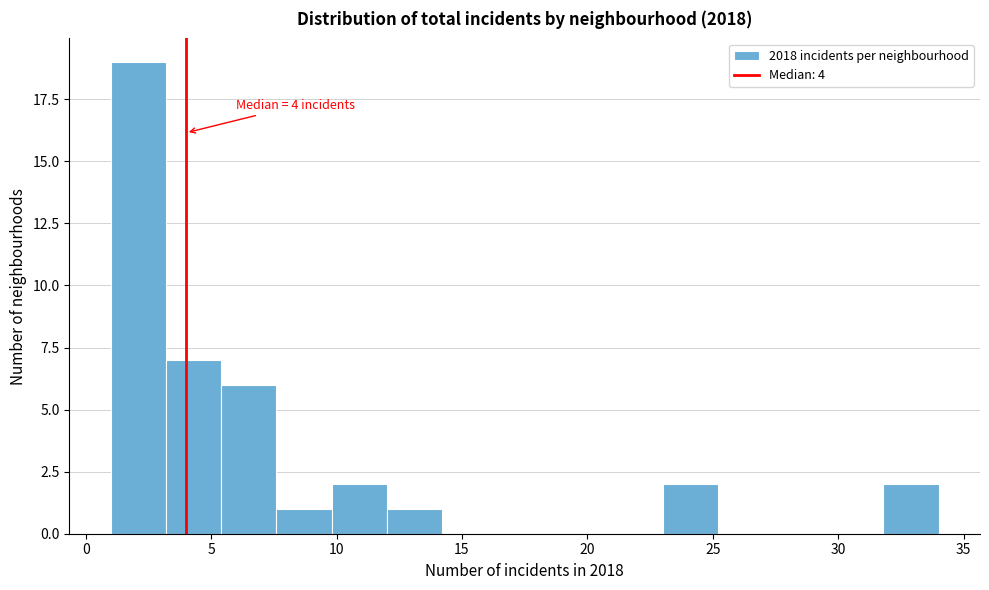

Over which range of the x-axis is the bar tallest?

1.0 to 3.2